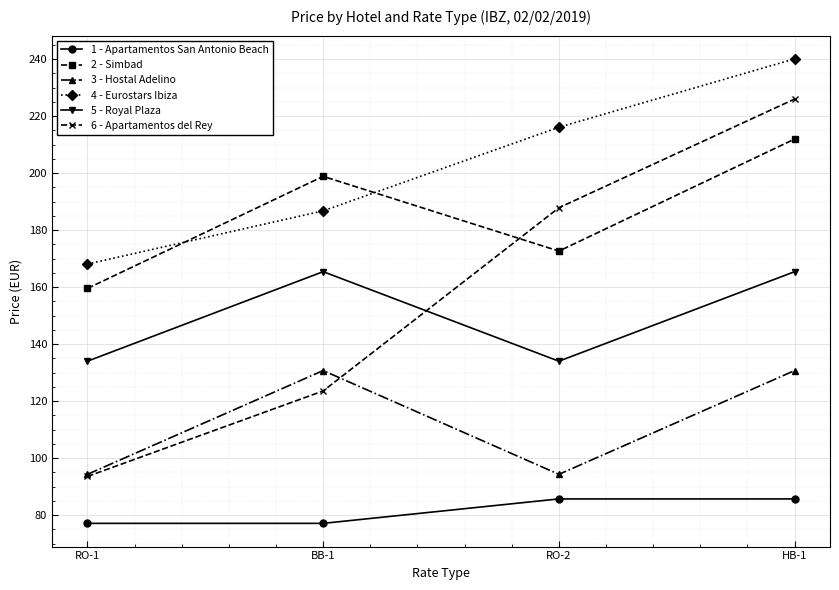

What is the greatest value displayed?

240.1